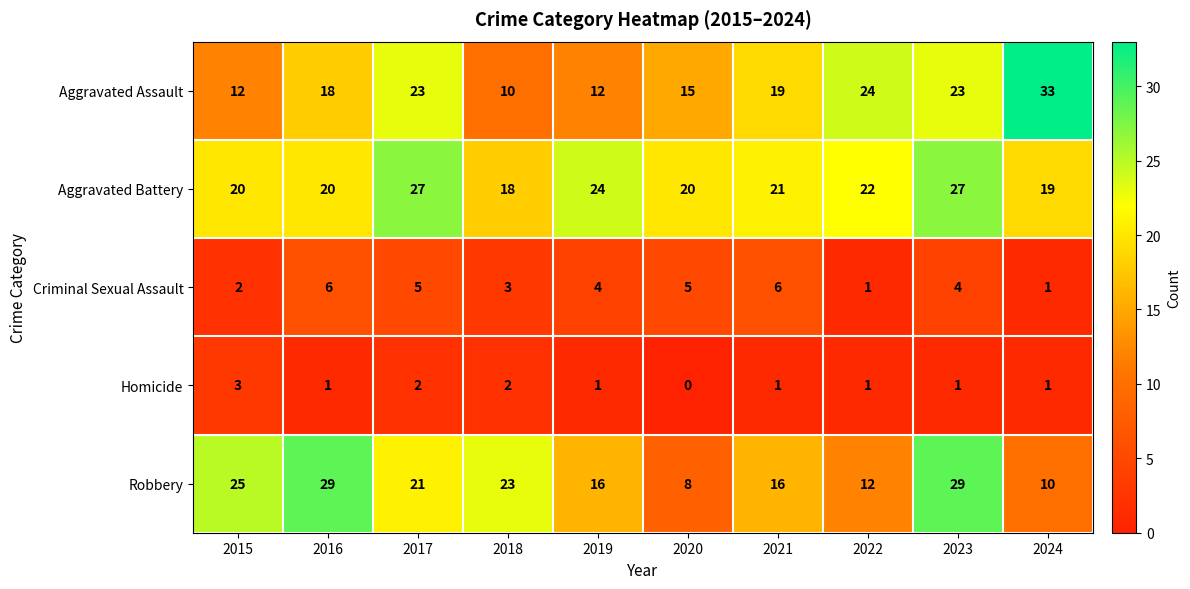

What is the total value across all series at 2021?

63